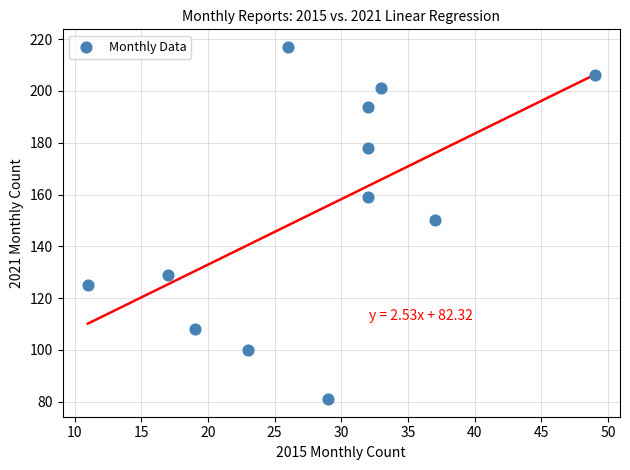

What is the range of Y values (max minus min)?

136